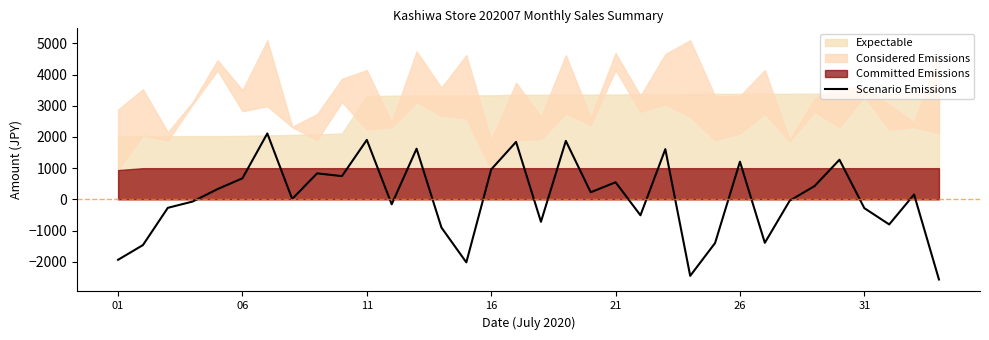

What is the value of the 24th point from the left?

-2453